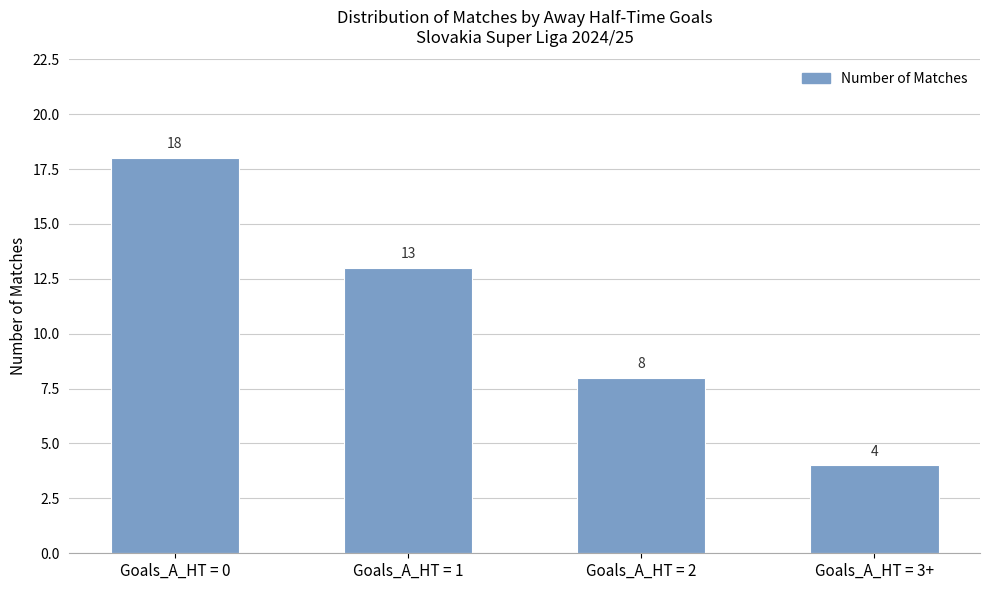

Reading left to right, transcribe all the data shown in this chart.

Goals_A_HT = 0=18	Goals_A_HT = 1=13	Goals_A_HT = 2=8	Goals_A_HT = 3+=4